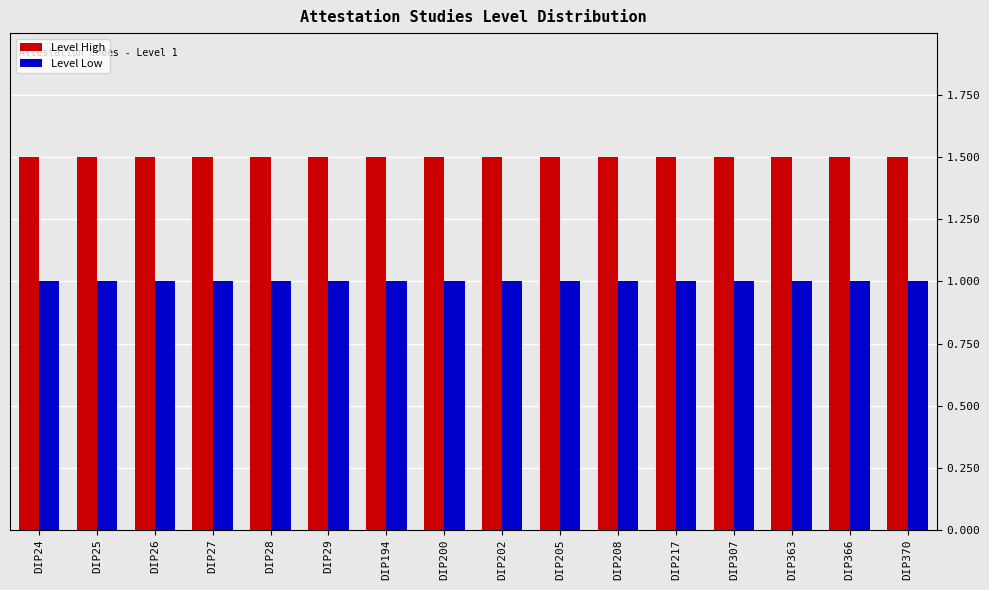

How many data points does each series have?

16